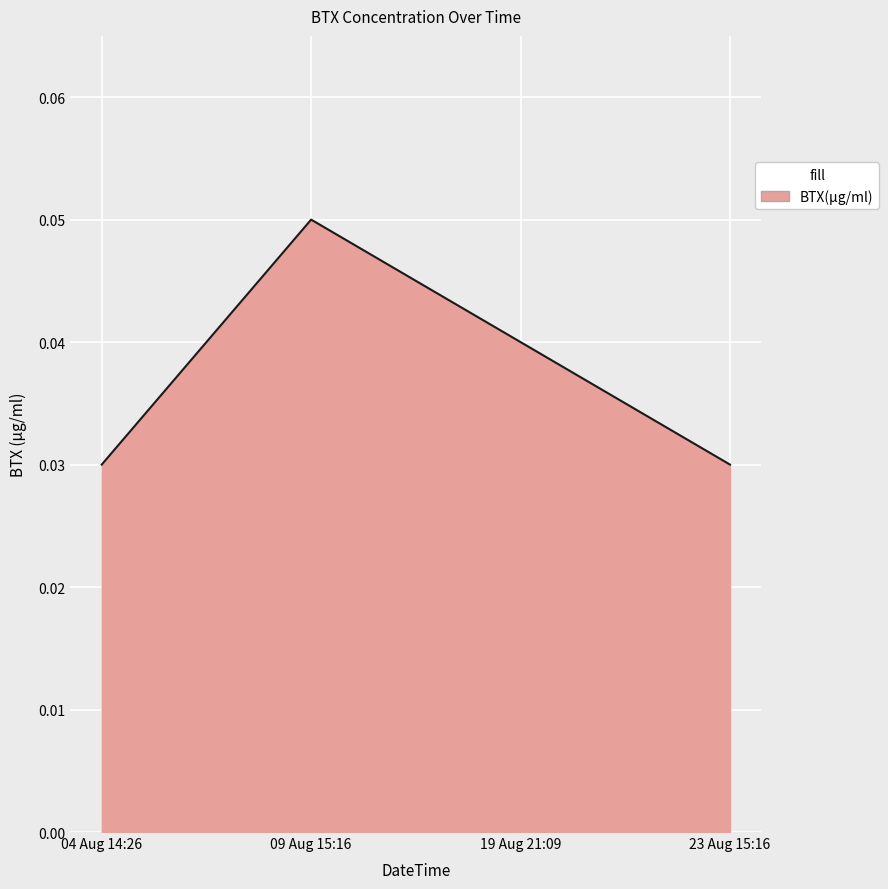

Between 23 Aug 15:16 and 19 Aug 21:09, which is larger?

19 Aug 21:09